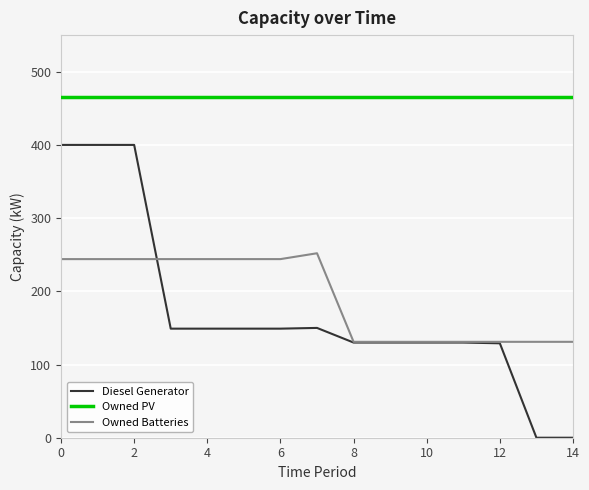

What is the difference between the second highest and second lowest values in the Diesel Generator series?

400